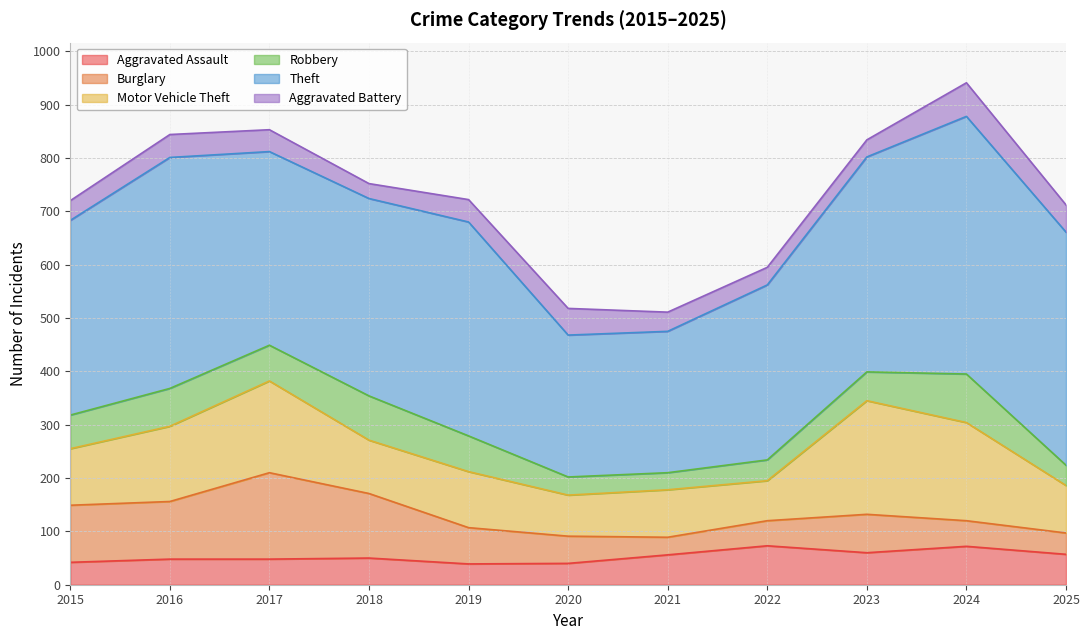

What value does the Aggravated Battery series have at 2023, to the nearest 10?

30